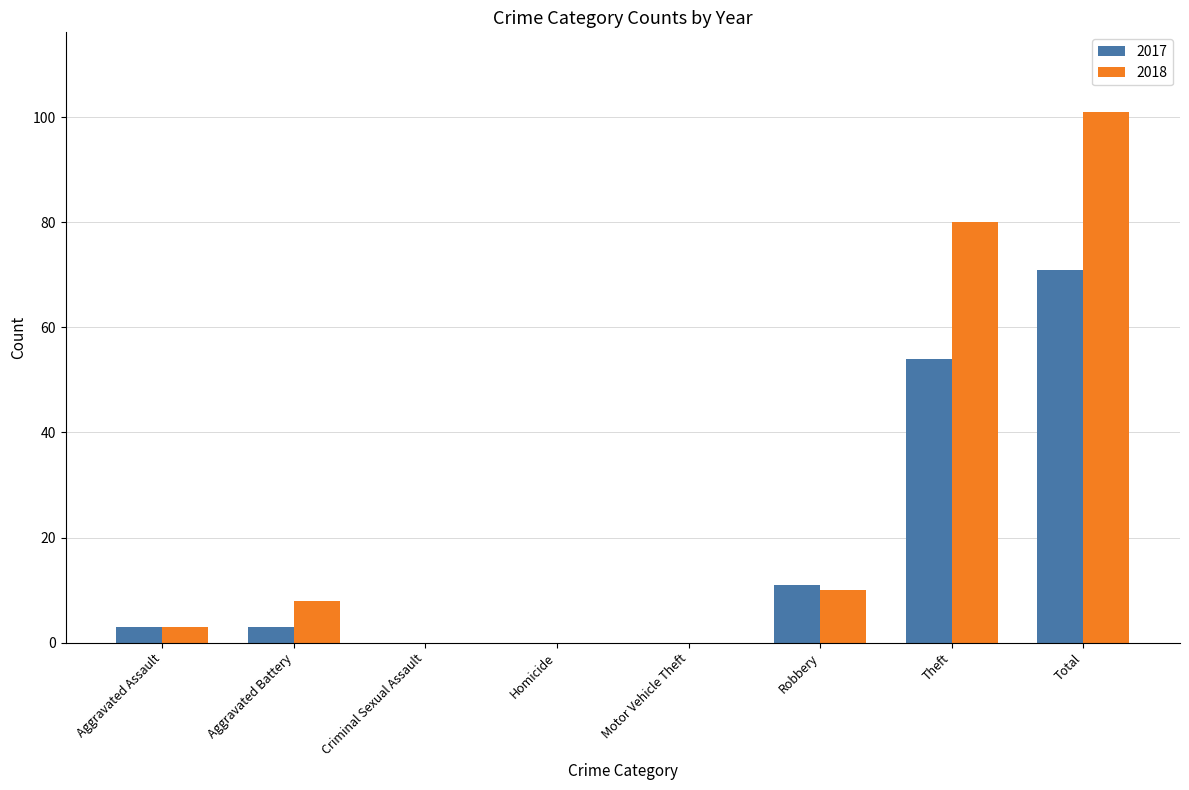

How many groups of bars are there?

8